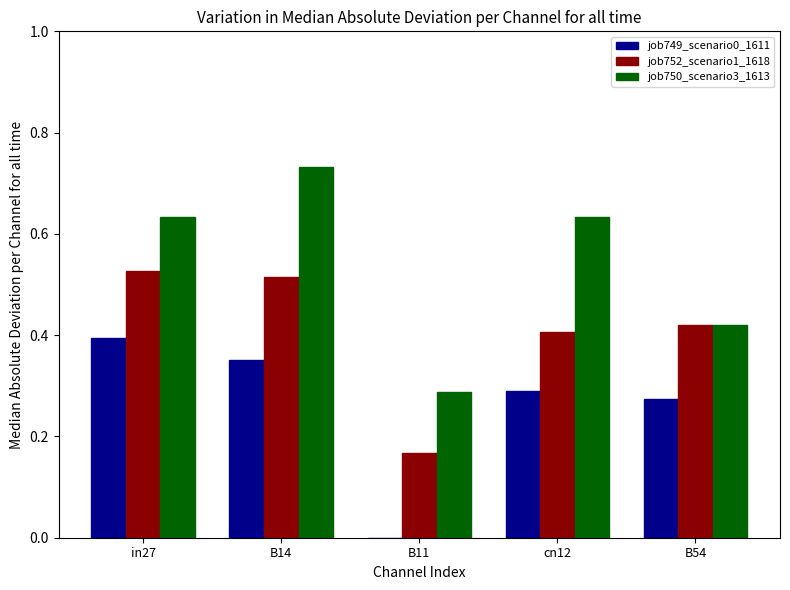

The job752_scenario1_1618 series shows 0.2 at in27. True or false?

False